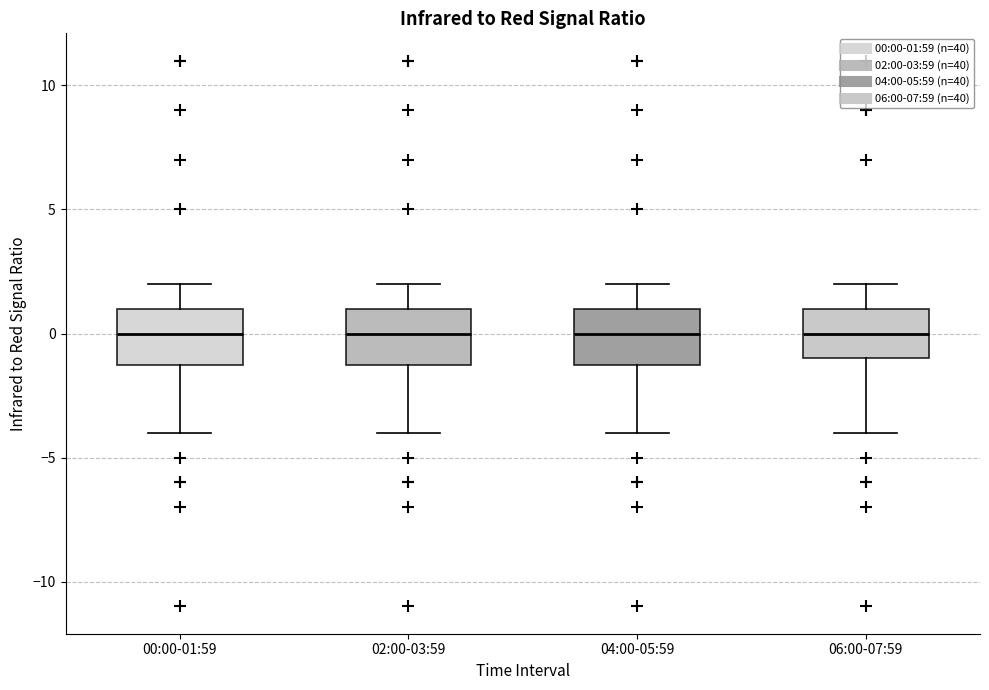

Where does the upper whisker of the box for 04:00-05:59 end on the y-axis? The values are not printed on the chart, so give them approximately, as read against the axis.

2